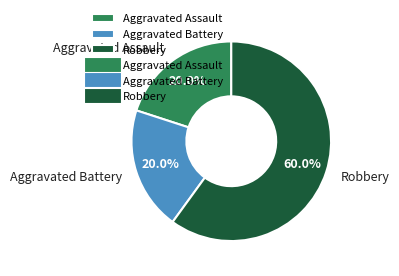

To the nearest percent, what percentage of the pie is Aggravated Assault?

20%